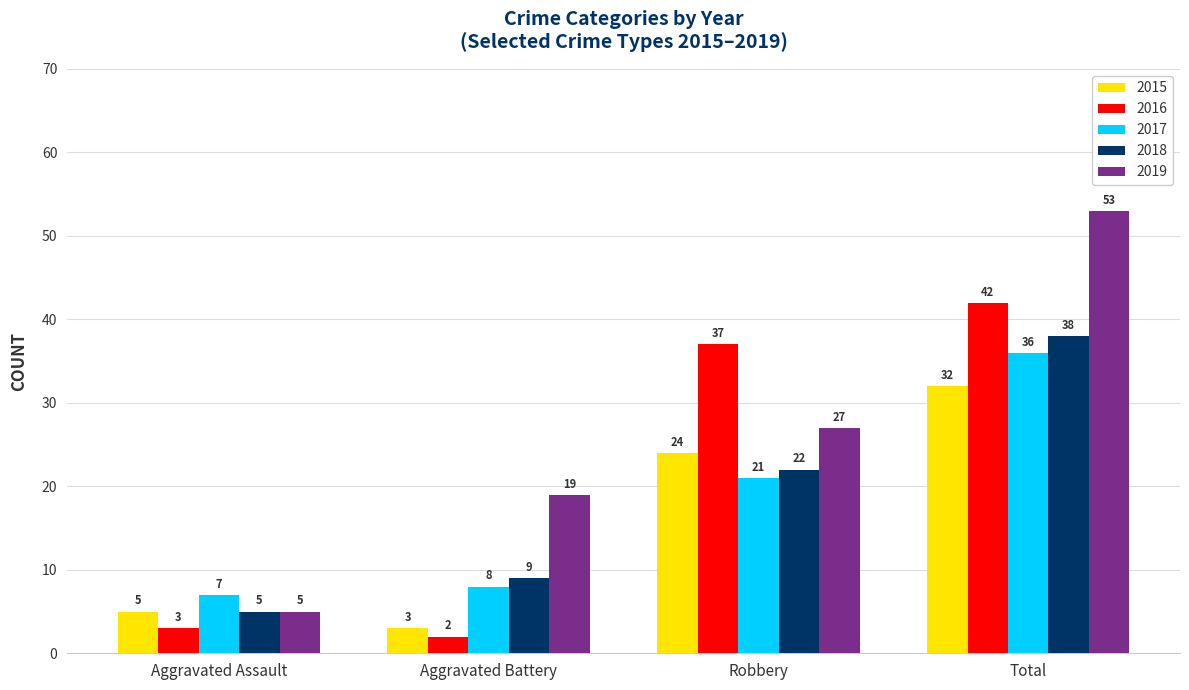

How many categories are shown in the chart?

4